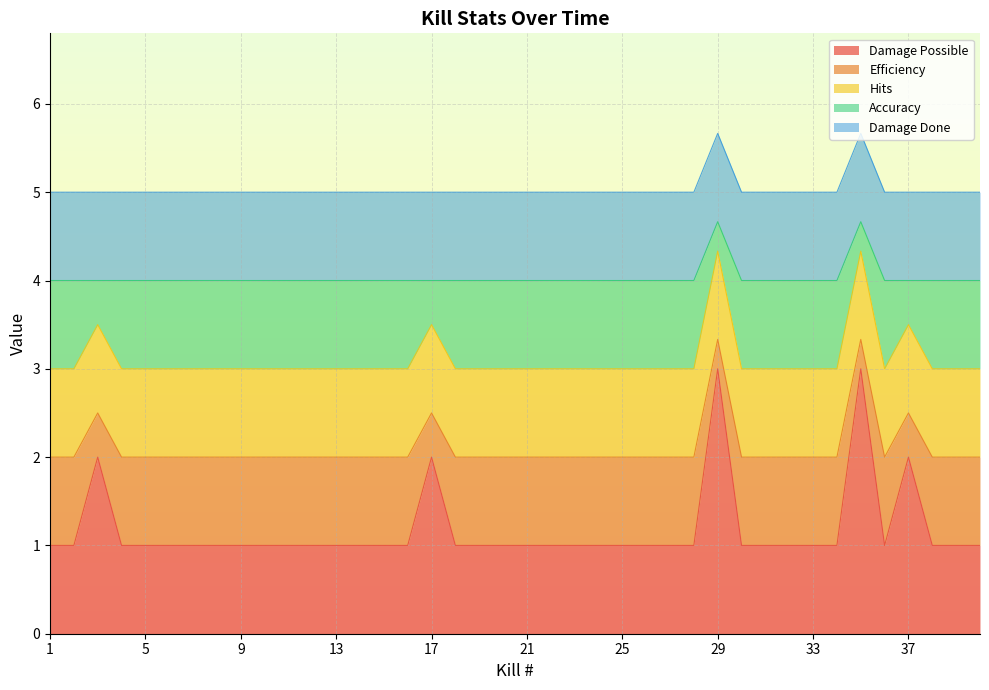

The Hits series shows 0.4 at 32. True or false?

False